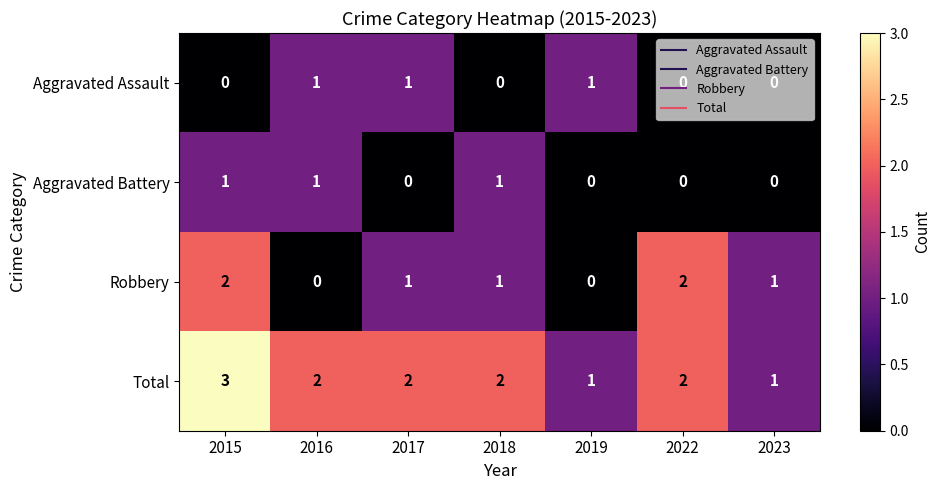

True or false: Total has a value of 1 at 2019.

True